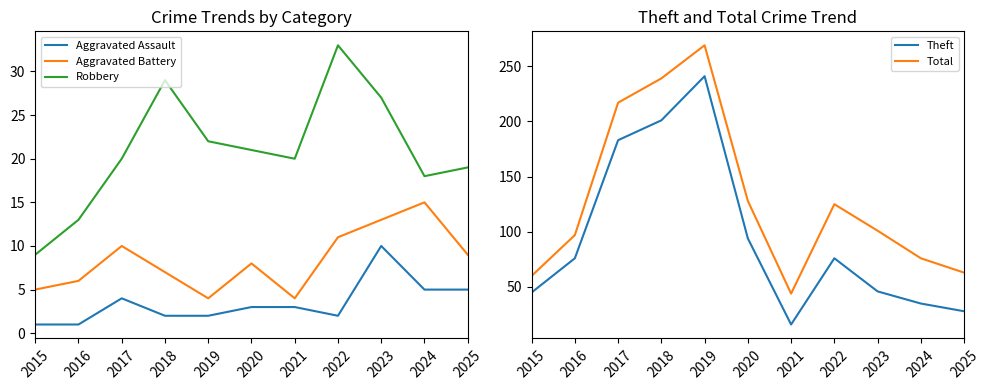

What is the approximate value of Robbery at 2022, to the nearest 5?

35